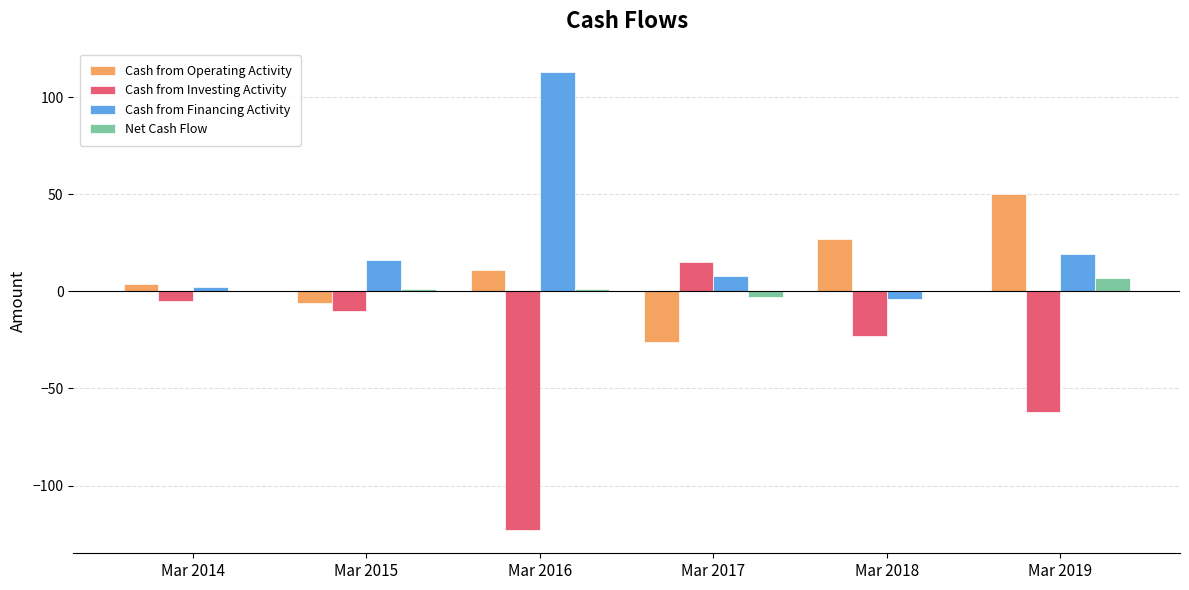

How many groups of bars are there?

6